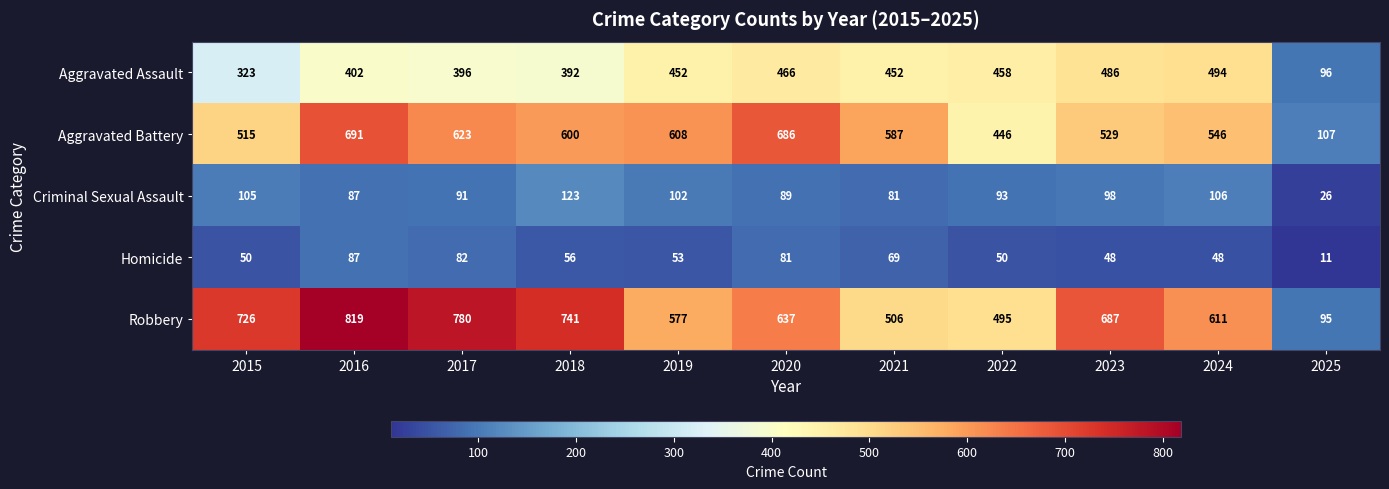

Which series changed the most between 2015 and 2016?

Aggravated Battery